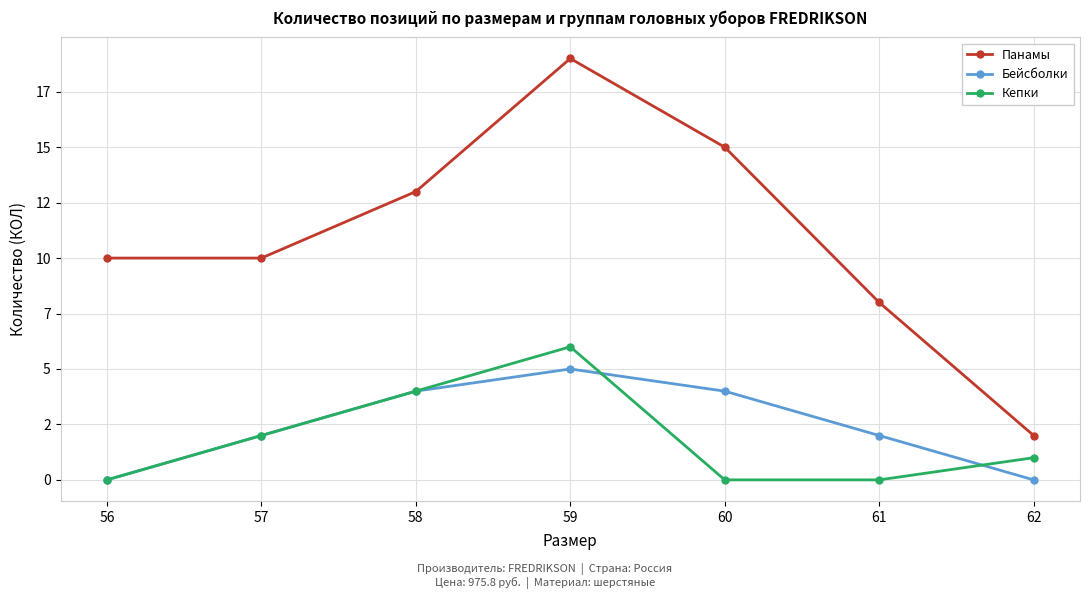

The Бейсболки series shows 3 at 57. True or false?

False